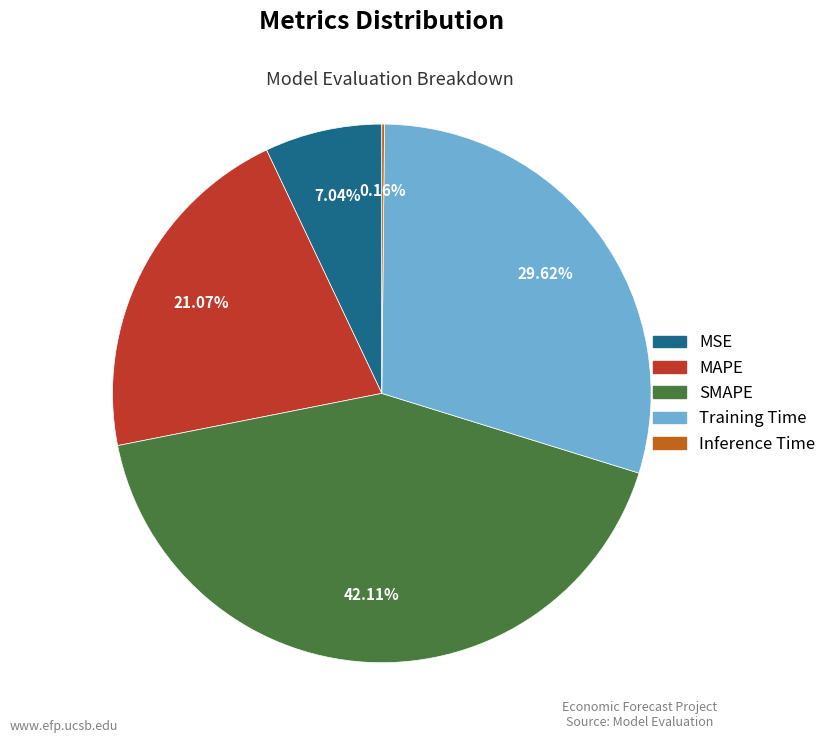

To the nearest percent, what is the difference between the largest and smallest slice percentages?

42%